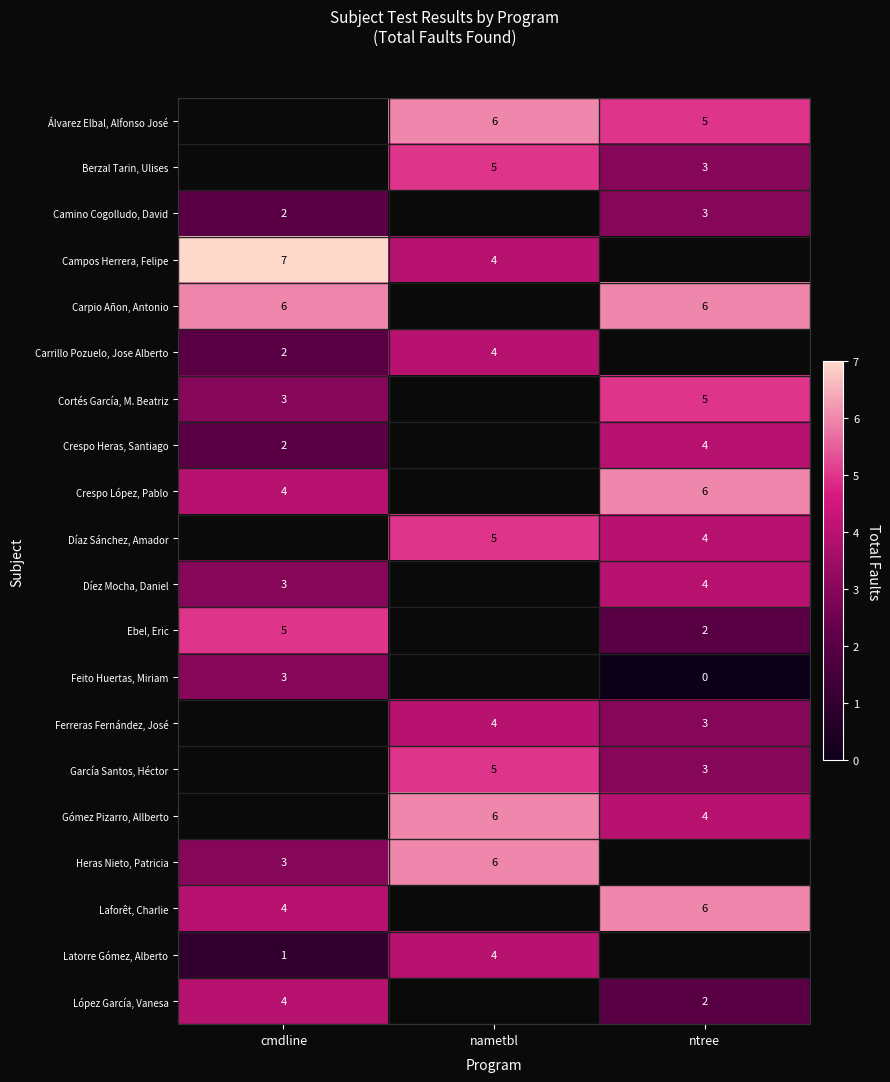

Is it true that Ebel, Eric equals 3 at cmdline?

False